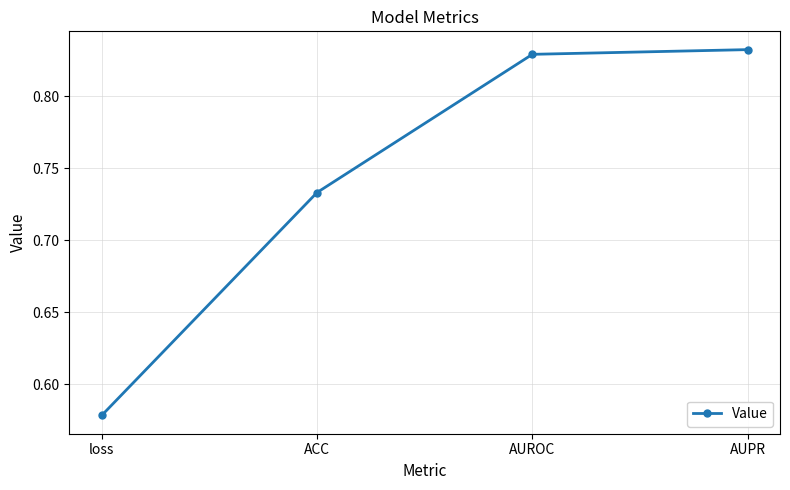

Which category has the highest value across all series?

AUPR